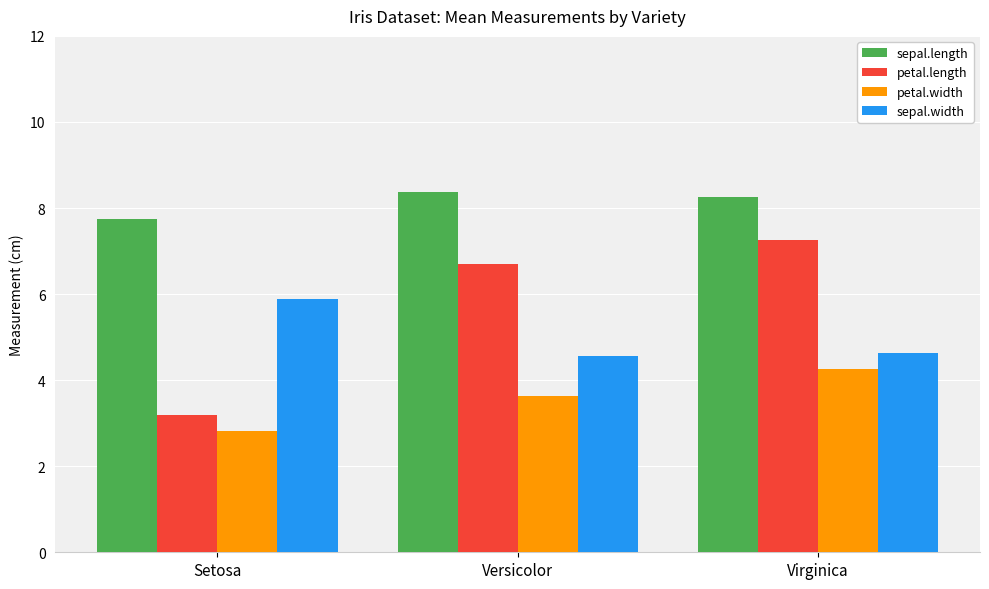

Reading left to right, transcribe all the data shown in this chart.

sepal.length: Setosa=7.7	Versicolor=8.4	Virginica=8.3
petal.length: Setosa=3.2	Versicolor=6.7	Virginica=7.3
petal.width: Setosa=2.8	Versicolor=3.6	Virginica=4.3
sepal.width: Setosa=5.9	Versicolor=4.6	Virginica=4.6